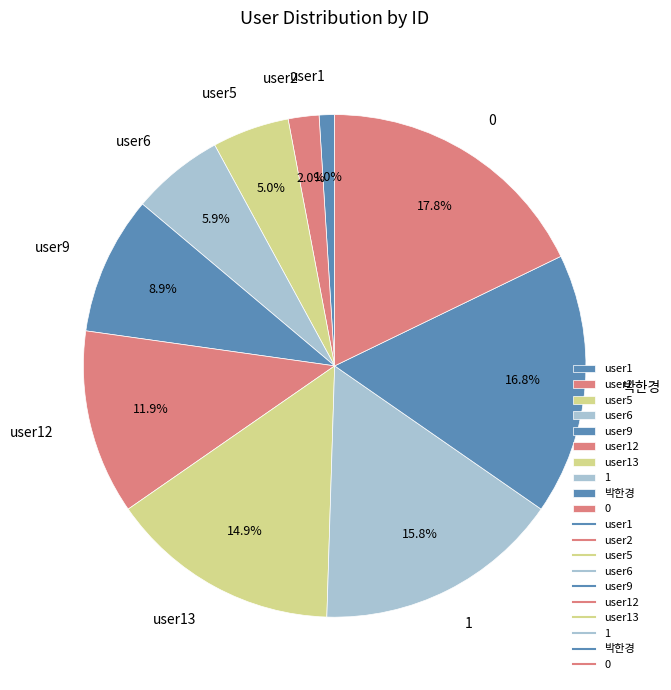

To the nearest percent, what percentage of the pie is 0?

18%